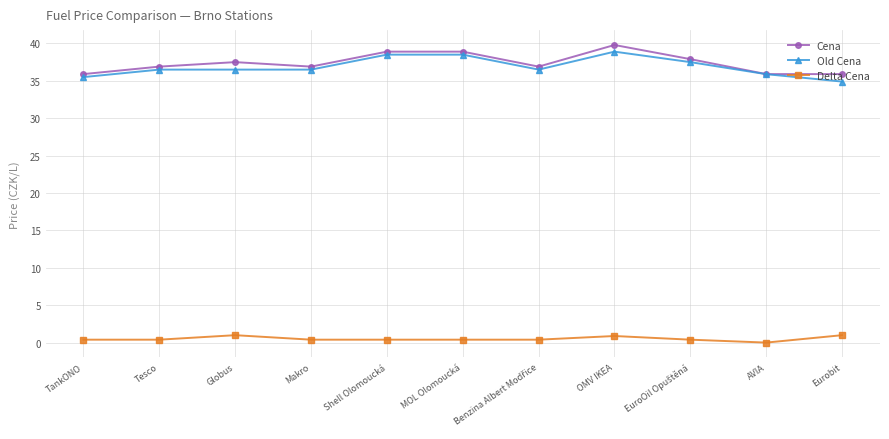

True or false: Delta Cena and Cena cross at least once.

False